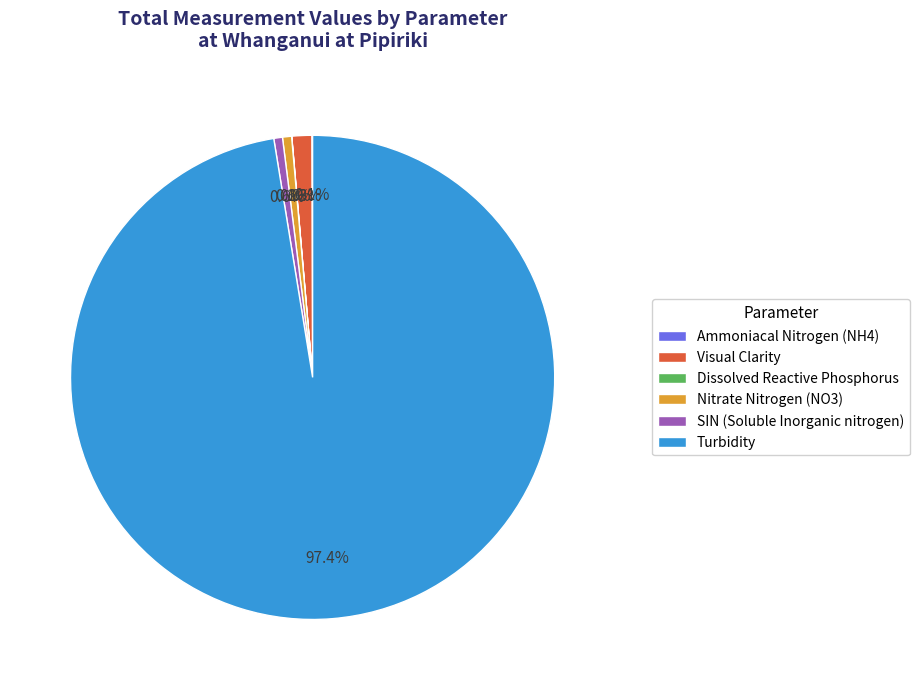

Which slice is the largest?

Turbidity